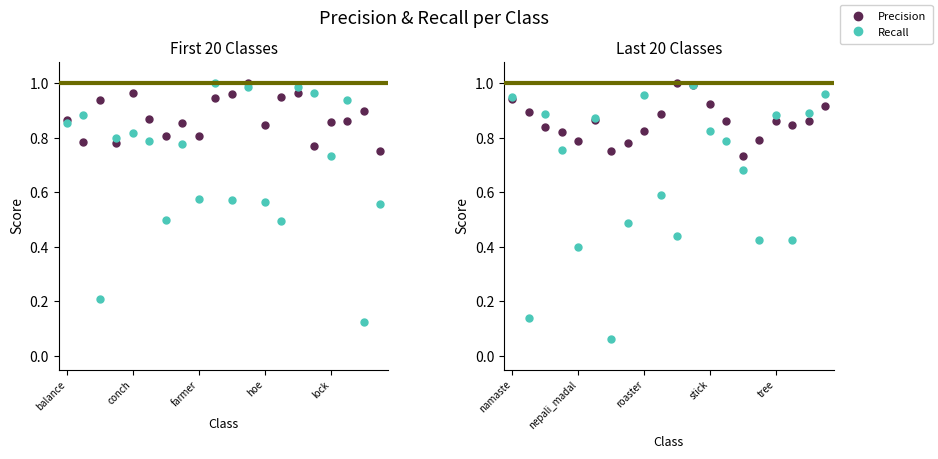

Is it true that Precision equals 1.3 at roaster?

False